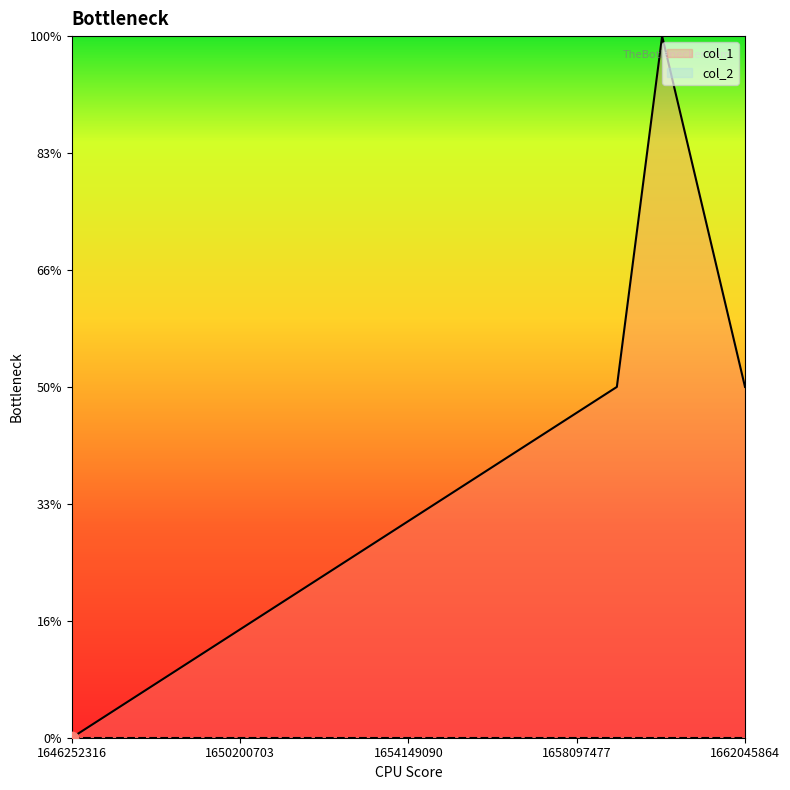

Between 1662045864 and 1659039710, which is larger?

1662045864